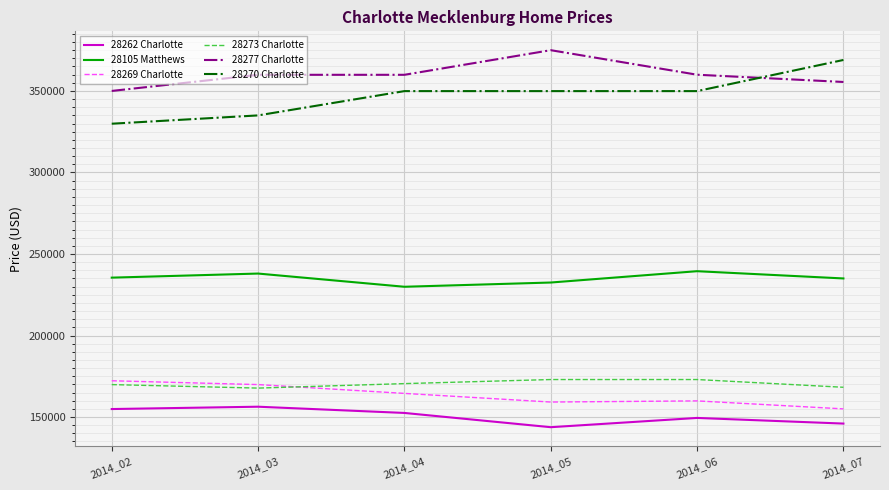

At which label does 28270 Charlotte reach its peak?

2014_07